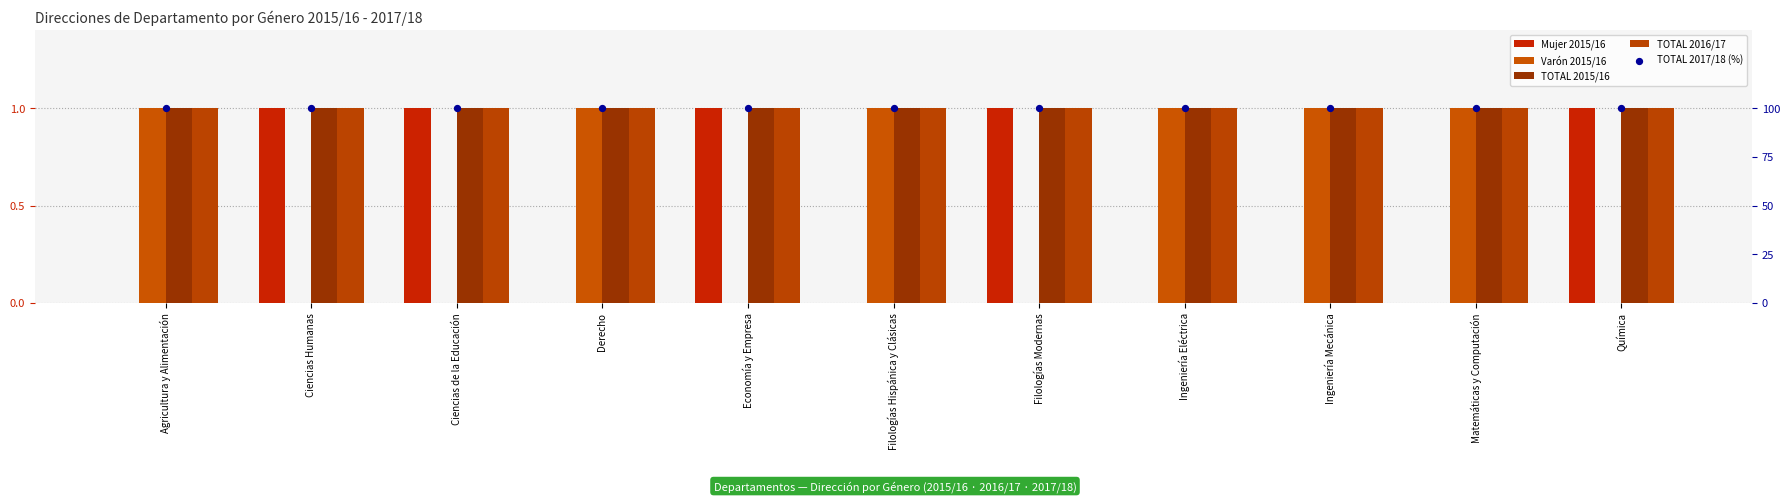

Which series reaches the maximum Y coordinate?

TOTAL 2017/18 (%)